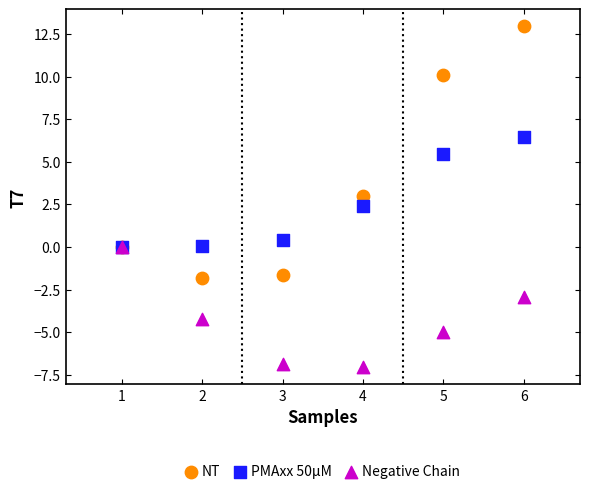

Which series has the largest Y range (max minus min)?

NT